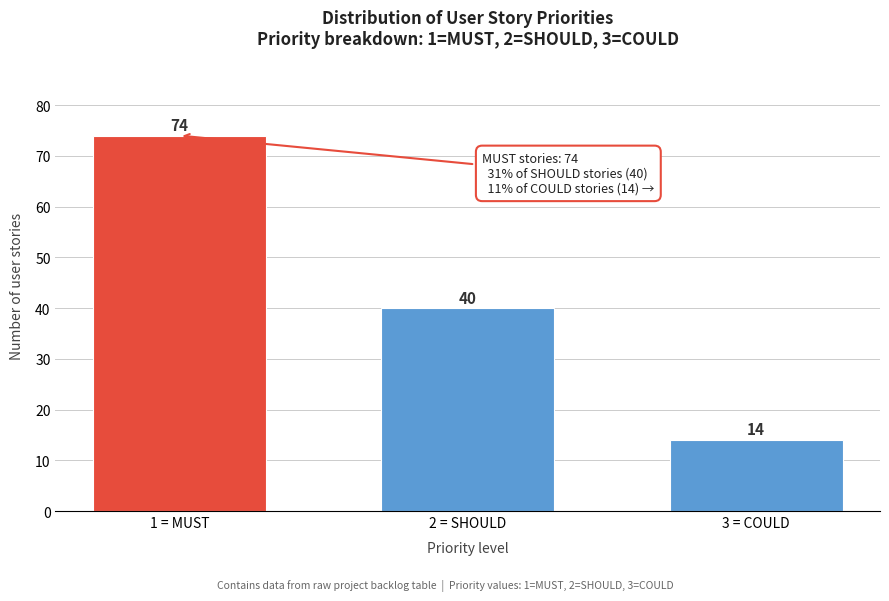

Reading right to left, list all the values displayed in this chart.

3 = COULD=14	2 = SHOULD=40	1 = MUST=74